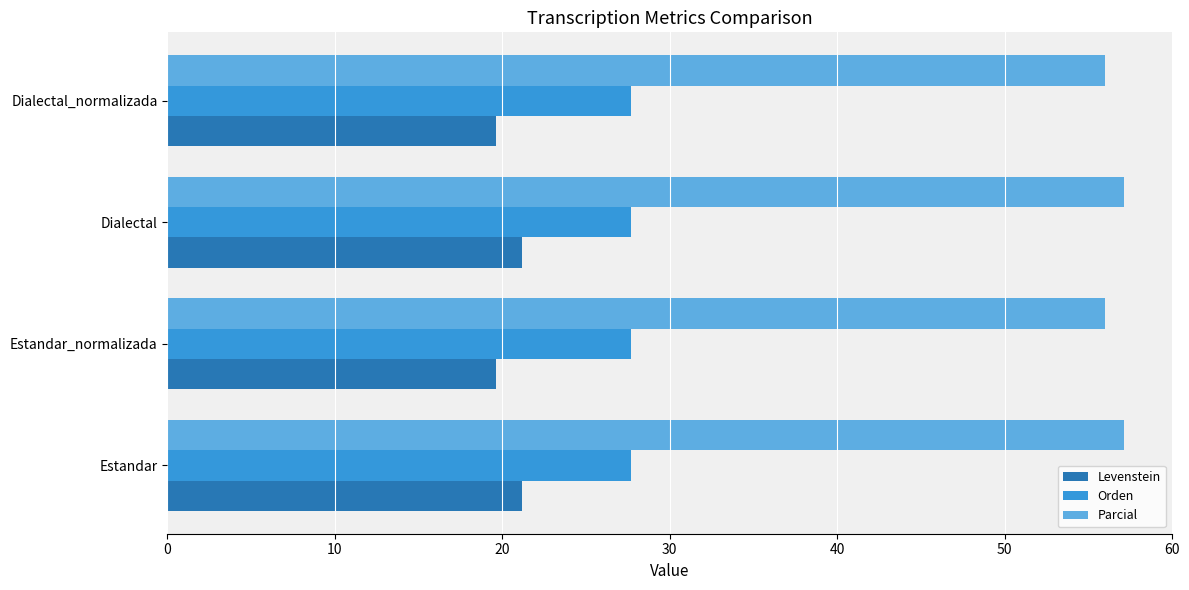

What is the minimum value shown in the chart?

19.6